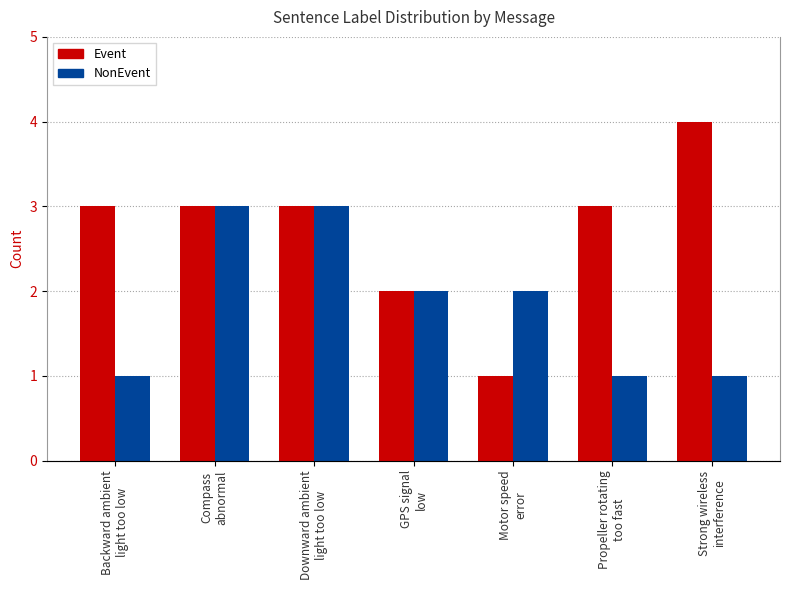

Count the Event values in the range 2 to 3.

5